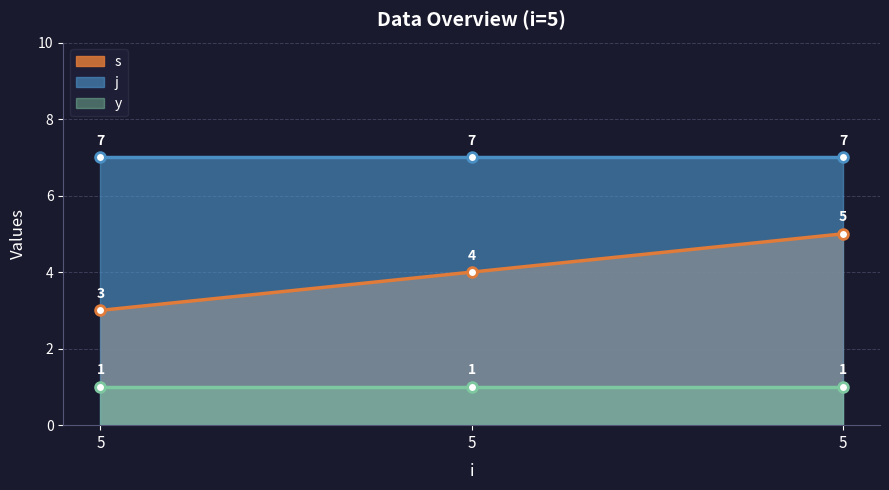

Which series has the widest spread of values?

s